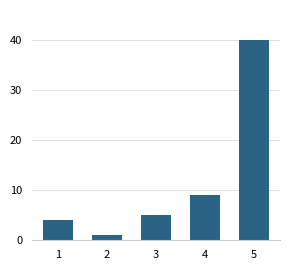

At which label is the value closest to 20?

4